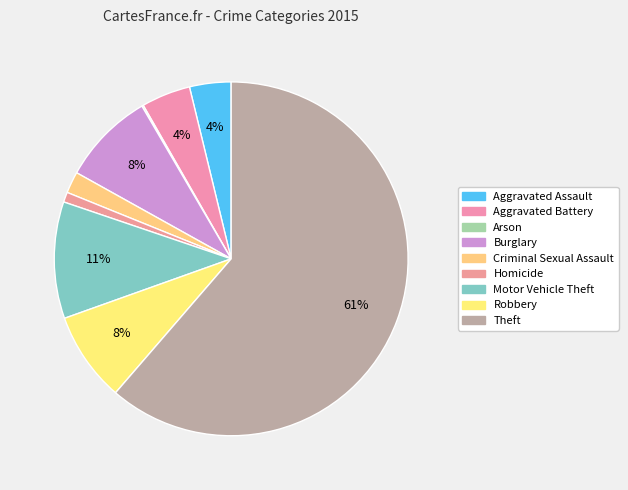

To the nearest percent, what is the combined percentage of Criminal Sexual Assault and Aggravated Battery?

6%